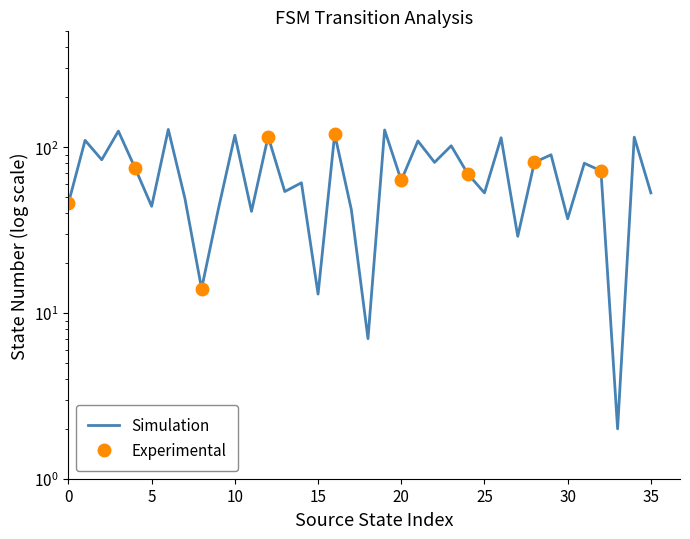

True or false: the data shows 157 at 34.

False